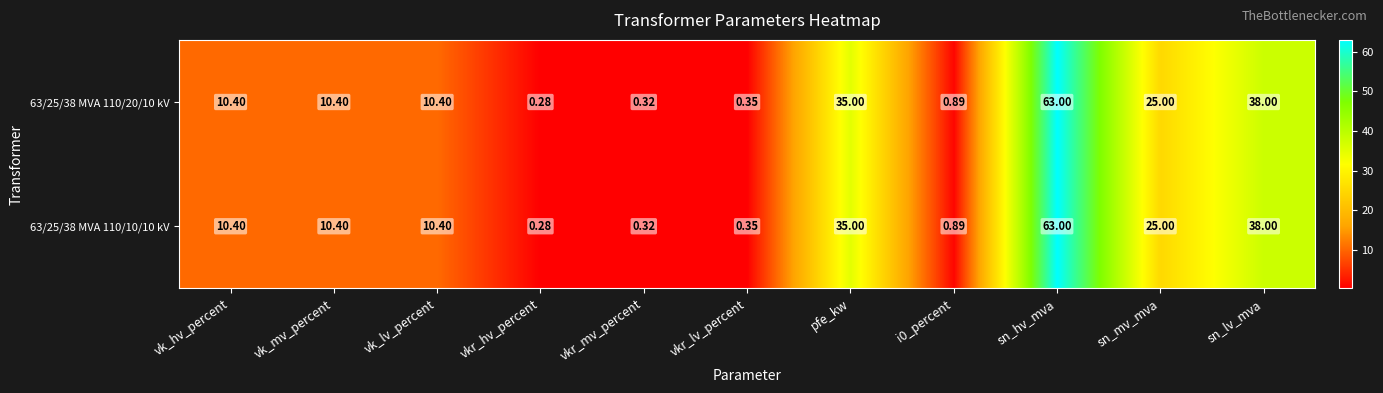

Where is 63/25/38 MVA 110/20/10 kV nearest to the value 31?

pfe_kw